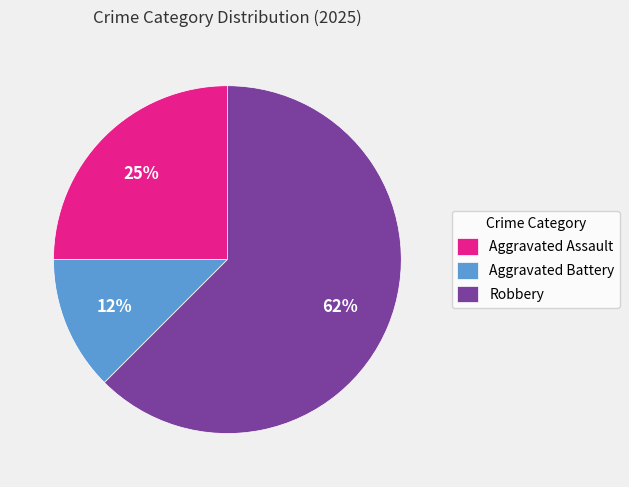

Combined, do Robbery and Aggravated Battery account for over 50%?

Yes